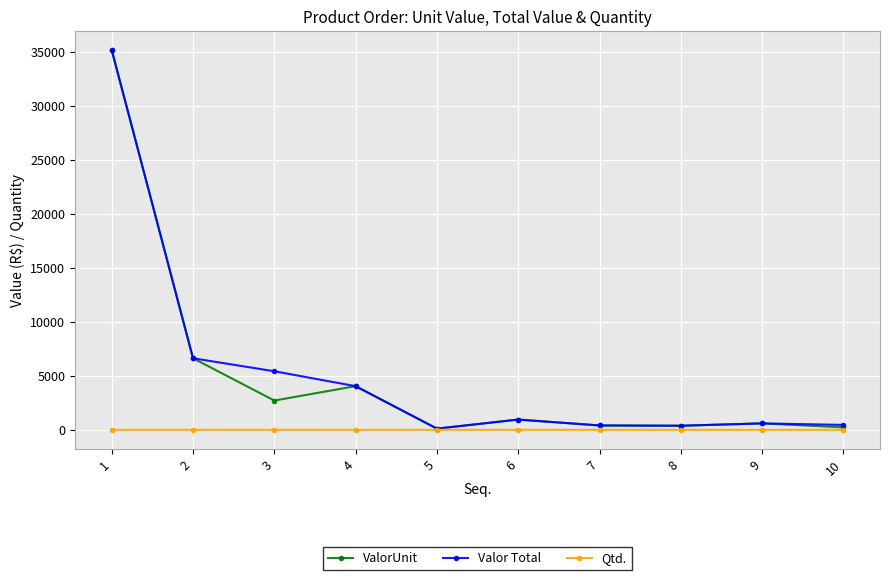

True or false: ValorUnit has more than 0 interior local peaks.

True